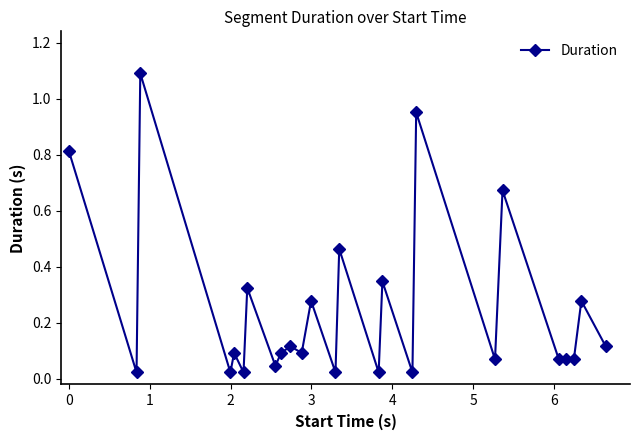

True or false: the data has more than 0 interior local peaks.

True